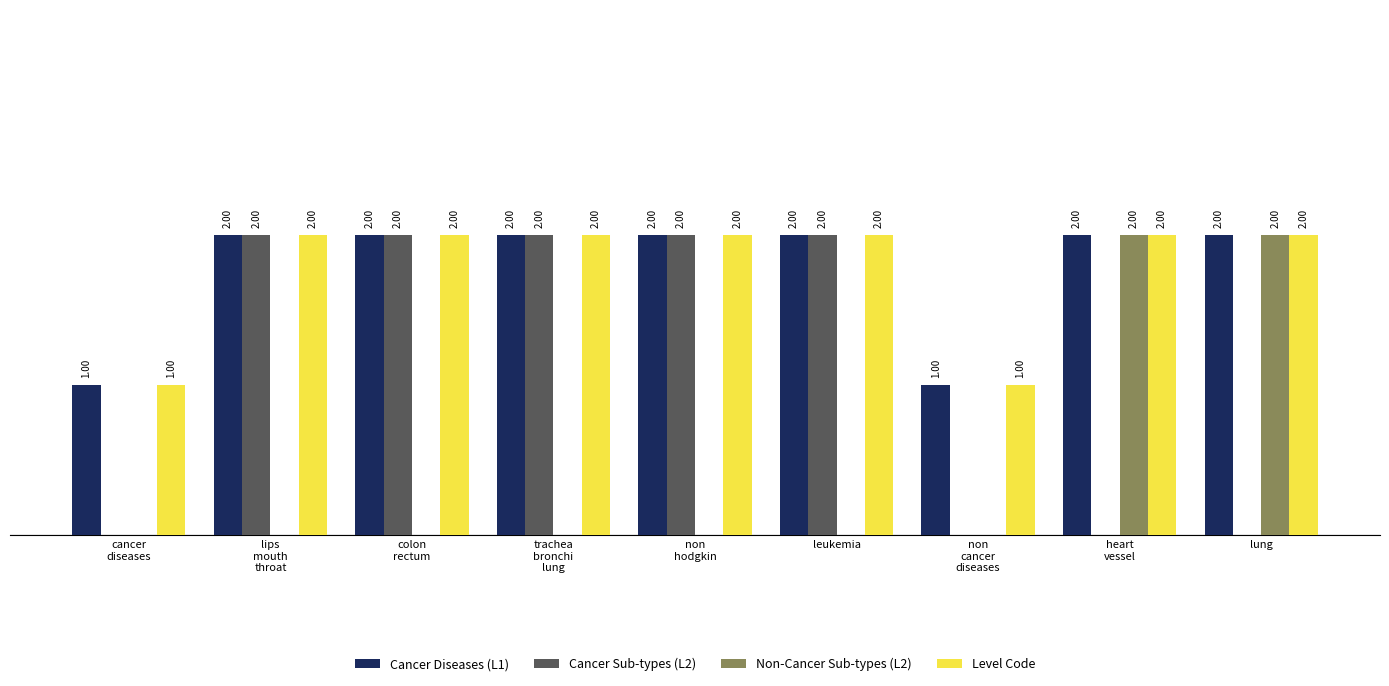

What are all the series names shown in the legend?

Cancer Diseases (L1), Cancer Sub-types (L2), Non-Cancer Sub-types (L2), Level Code